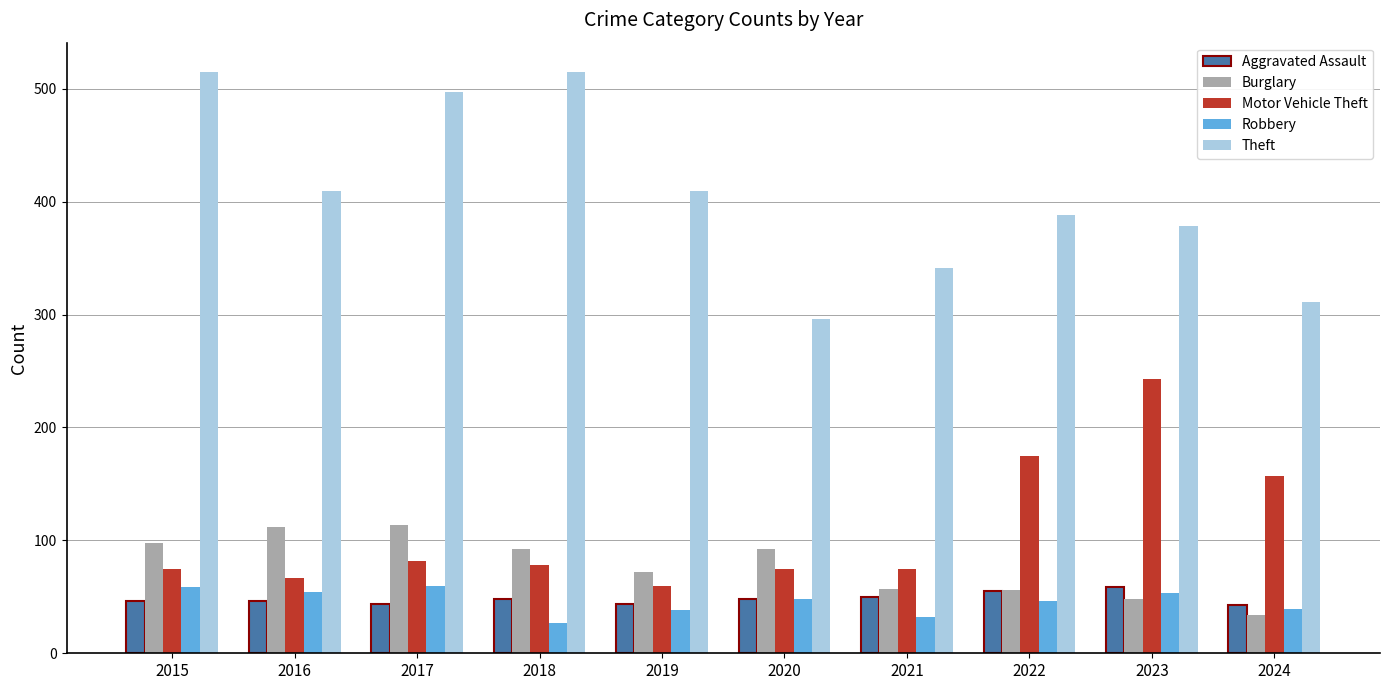

How many values in the Robbery series are below 48?

5